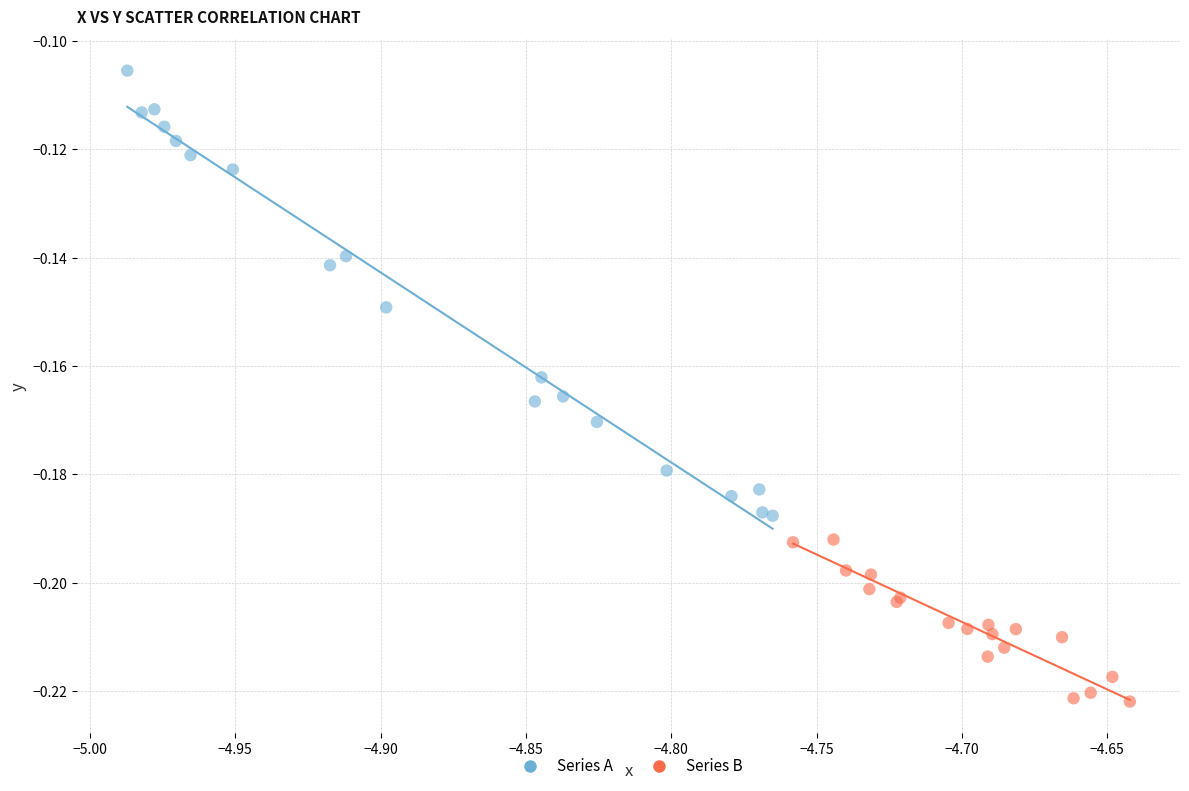

What are all the series names shown in the legend?

Series A, Series B